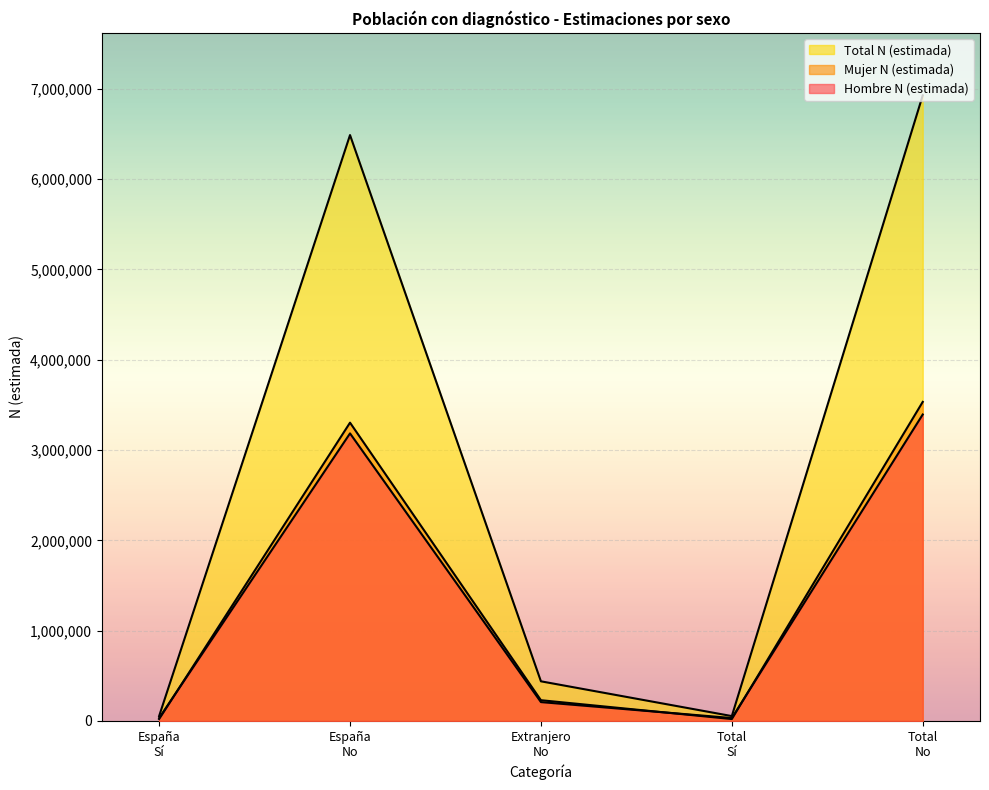

How many lines are shown in the chart?

3